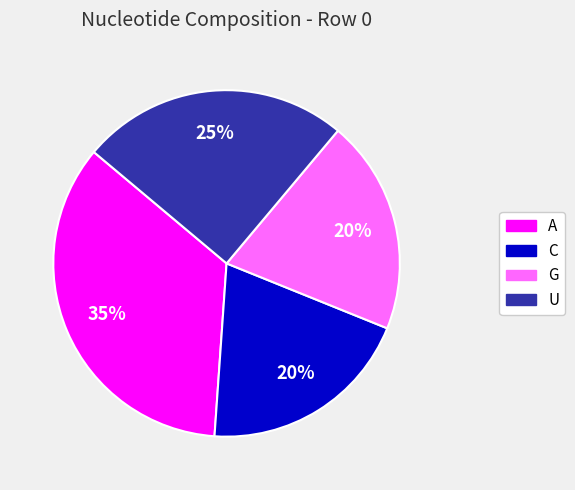

What percentage is the U slice, to the nearest percent?

25%